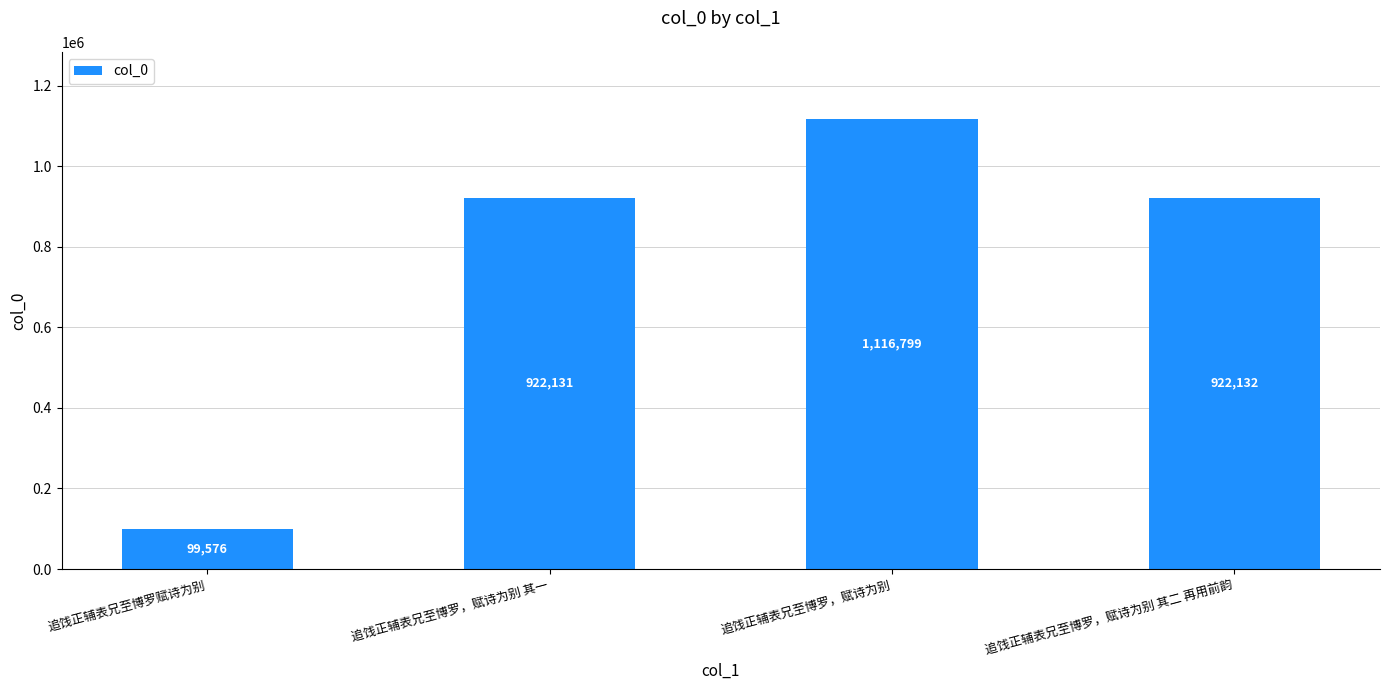

The chart shows a value of 922132 at 追饯正辅表兄至博罗，赋诗为别 其二 再用前韵. True or false?

True